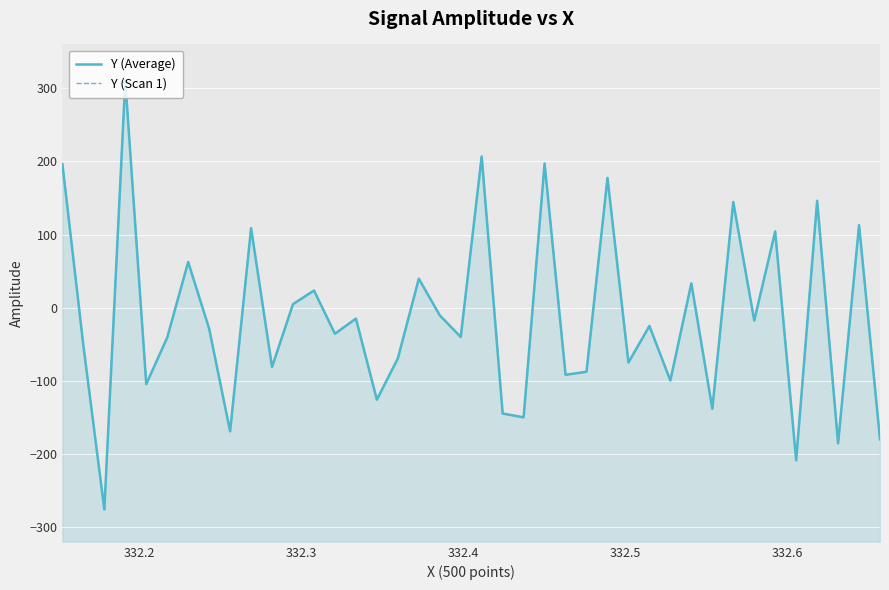

How many data points in Y (Scan 1) are above -28?

19